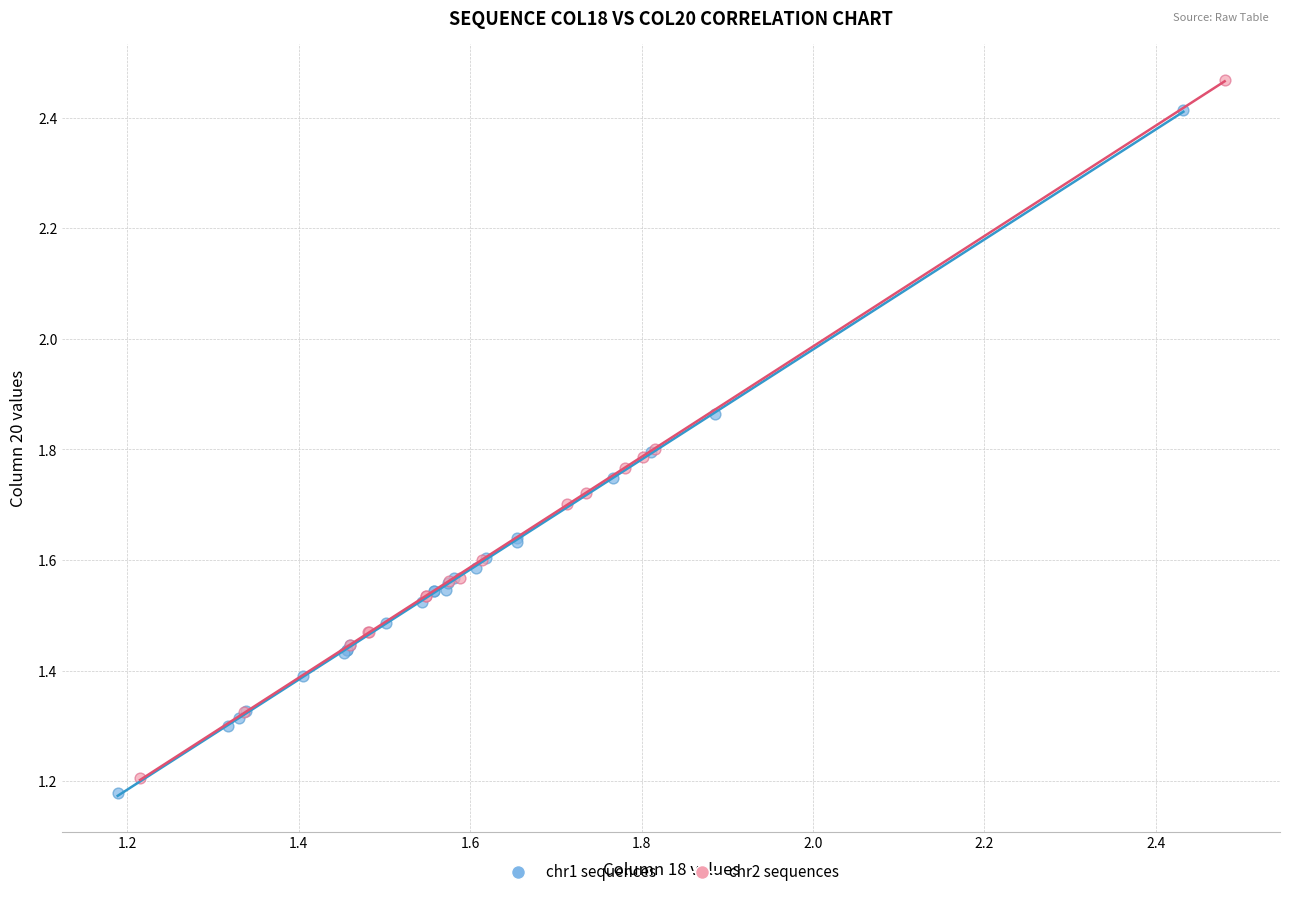

Which series reaches the minimum Y coordinate?

chr1 sequences